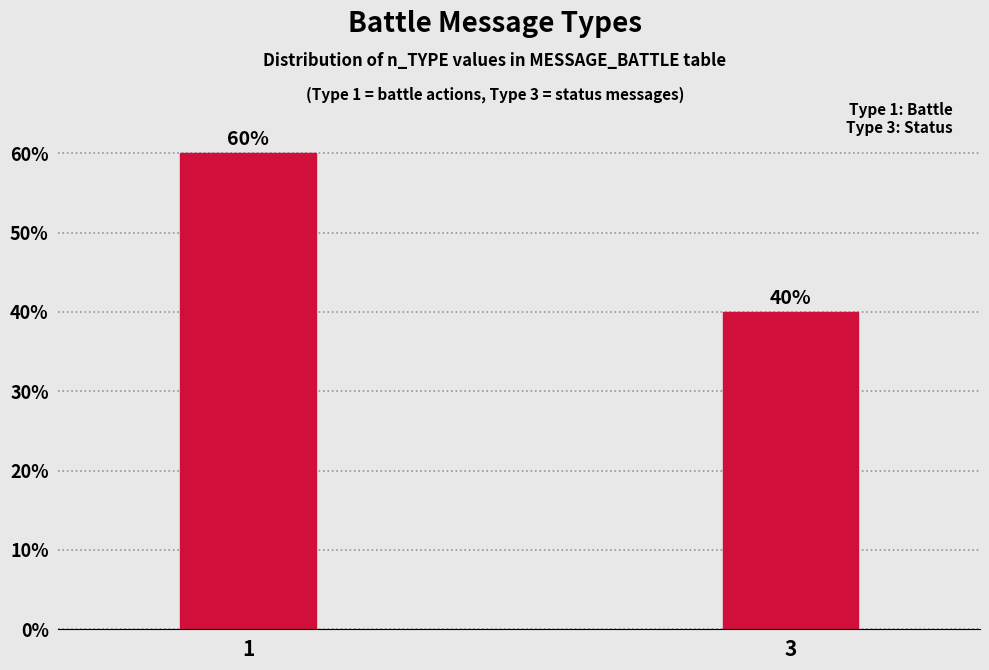

Reading left to right, what are all the values shown in this chart?

1=60	3=40